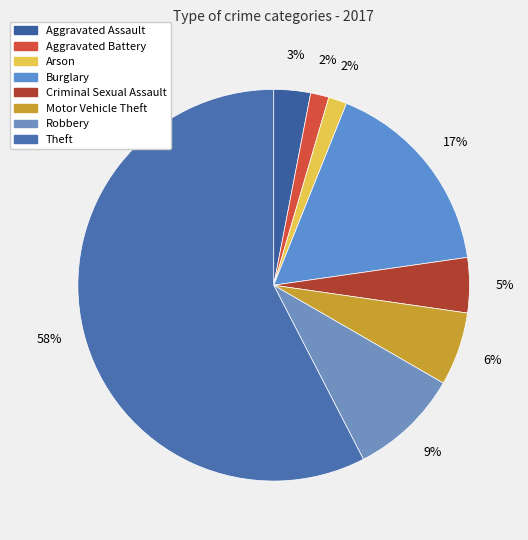

How many segments does this pie chart have?

8